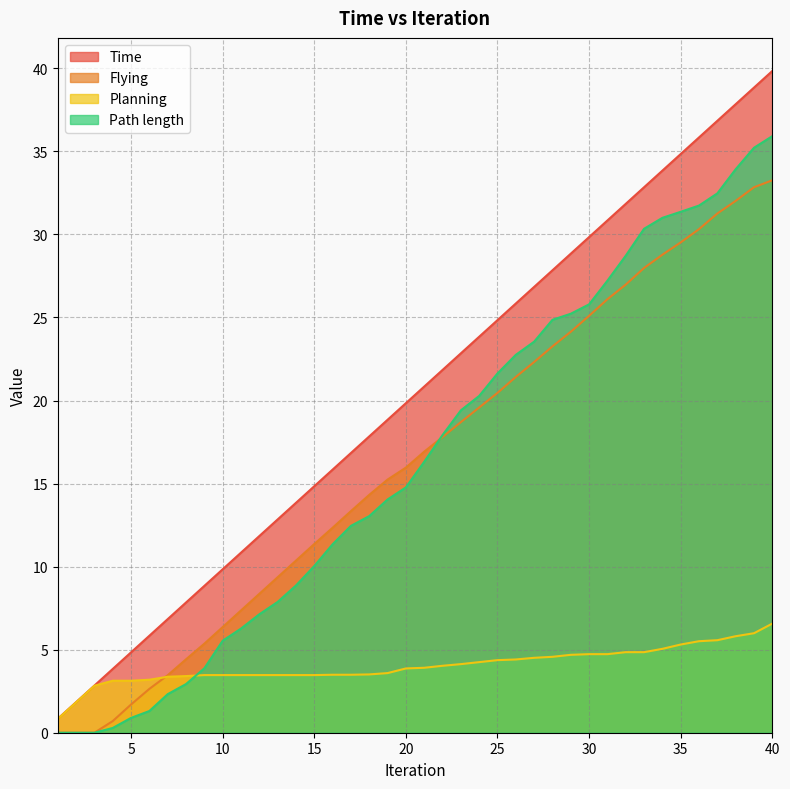

What is the difference between the second highest and minimum values in the Path length series?

35.2